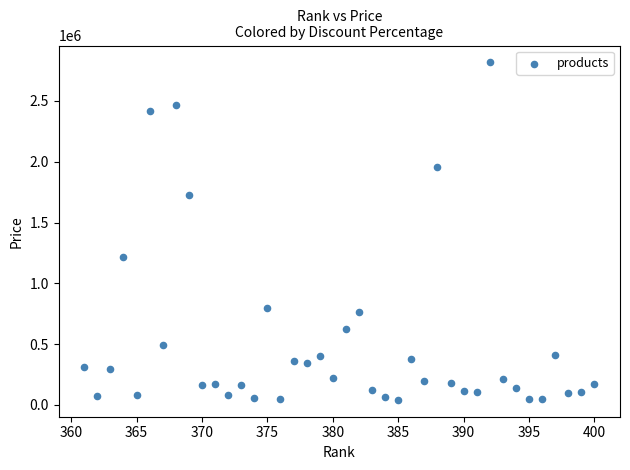

What Y value in the scatter plot is closest to 1429150?

1212600